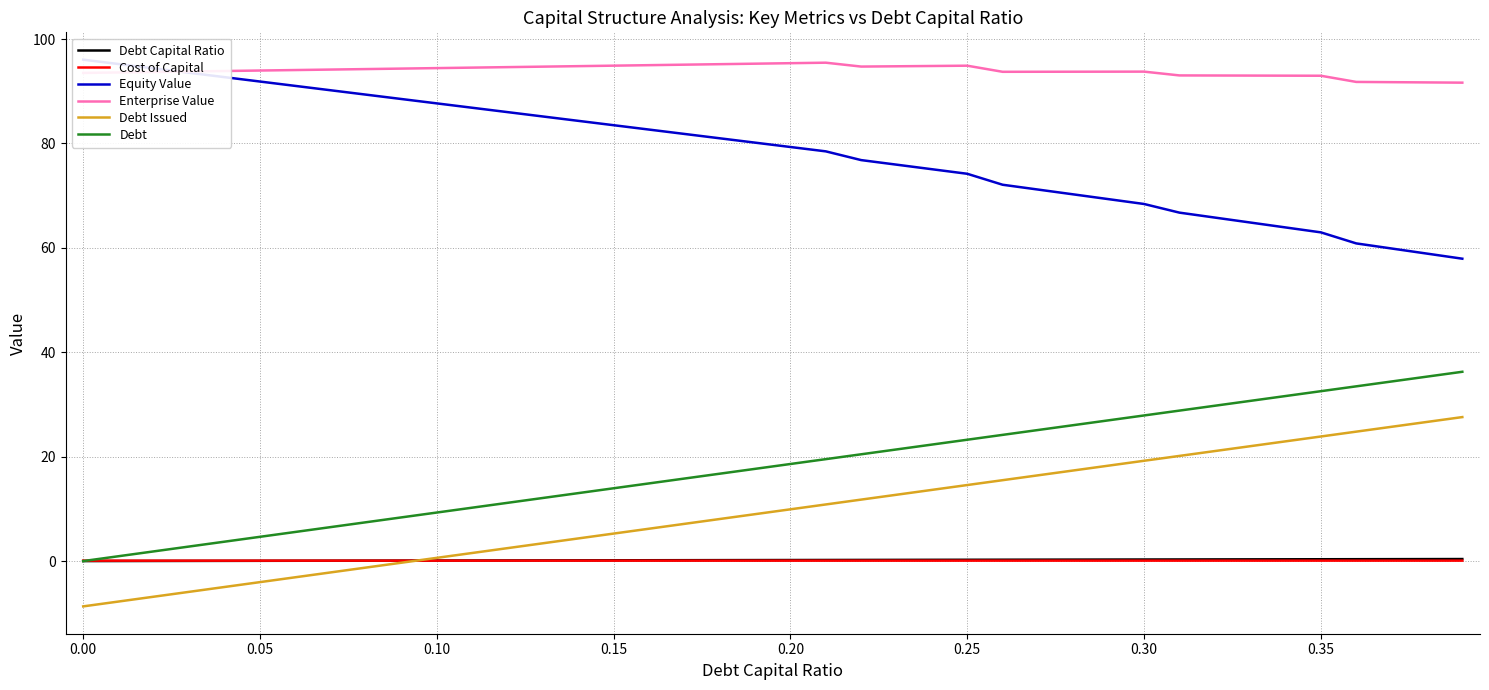

Reading right to left, list all the values displayed in this chart.

Debt Capital Ratio: 0.4	0.4	0.4	0.4	0.3	0.3	0.3	0.3	0.3	0.3	0.3	0.3	0.3	0.3	0.2	0.2	0.2	0.2	0.2	0.2	0.2	0.2	0.2	0.2	0.1	0.1	0.1	0.1	0.1	0.1	0.1	0.1	0.1	0.1	0.1	0.0	0.0	0.0	0.0	0.0
Cost of Capital: 0.1	0.1	0.1	0.1	0.1	0.1	0.1	0.1	0.1	0.1	0.1	0.1	0.1	0.1	0.1	0.1	0.1	0.1	0.1	0.1	0.1	0.1	0.1	0.1	0.1	0.1	0.1	0.1	0.1	0.1	0.1	0.1	0.1	0.1	0.1	0.1	0.1	0.1	0.1	0.1
Equity Value: 57.9	58.9	59.9	60.9	63.0	63.9	64.9	65.8	66.7	68.4	69.3	70.2	71.2	72.1	74.2	75.1	75.9	76.8	78.5	79.3	80.2	81.0	81.8	82.7	83.5	84.3	85.2	86.0	86.8	87.7	88.5	89.3	90.2	91.0	91.9	92.7	93.5	94.4	95.2	96.0
Enterprise Value: 91.6	91.7	91.7	91.8	93.0	93.0	93.0	93.0	93.0	93.8	93.7	93.7	93.7	93.7	94.9	94.8	94.8	94.7	95.5	95.4	95.3	95.2	95.1	95.0	94.9	94.8	94.7	94.6	94.5	94.4	94.3	94.2	94.2	94.1	94.0	93.9	93.8	93.7	93.6	93.5
Debt Issued: 27.6	26.7	25.7	24.8	23.9	22.9	22.0	21.1	20.1	19.2	18.3	17.4	16.4	15.5	14.6	13.6	12.7	11.8	10.8	9.9	9.0	8.1	7.1	6.2	5.3	4.3	3.4	2.5	1.5	0.6	-0.3	-1.2	-2.2	-3.1	-4.0	-5.0	-5.9	-6.8	-7.8	-8.7
Debt: 36.3	35.3	34.4	33.5	32.5	31.6	30.7	29.8	28.8	27.9	27.0	26.0	25.1	24.2	23.2	22.3	21.4	20.5	19.5	18.6	17.7	16.7	15.8	14.9	13.9	13.0	12.1	11.2	10.2	9.3	8.4	7.4	6.5	5.6	4.6	3.7	2.8	1.9	0.9	0.0